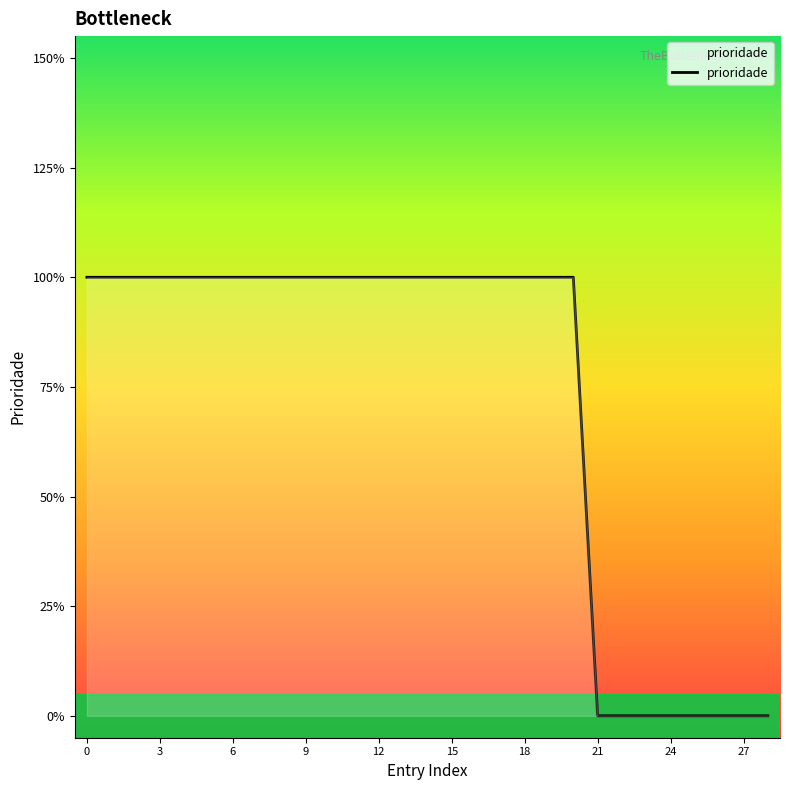

At which label is the value closest to 0?

21